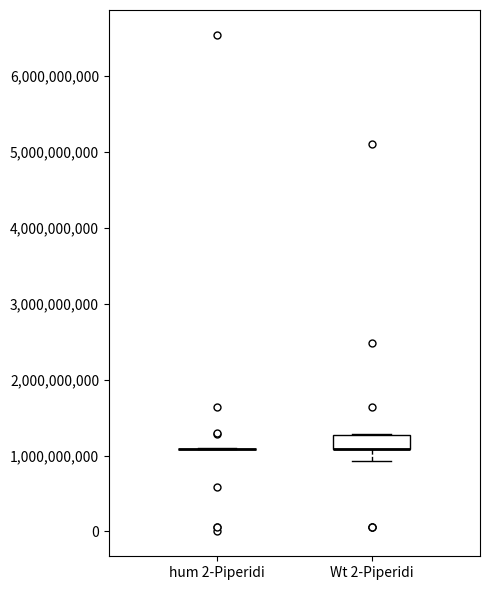

Where is the lower edge of the box for Wt 2-Piperidi on the y-axis? The values are not printed on the chart, so give them approximately, as read against the axis.

1100000000